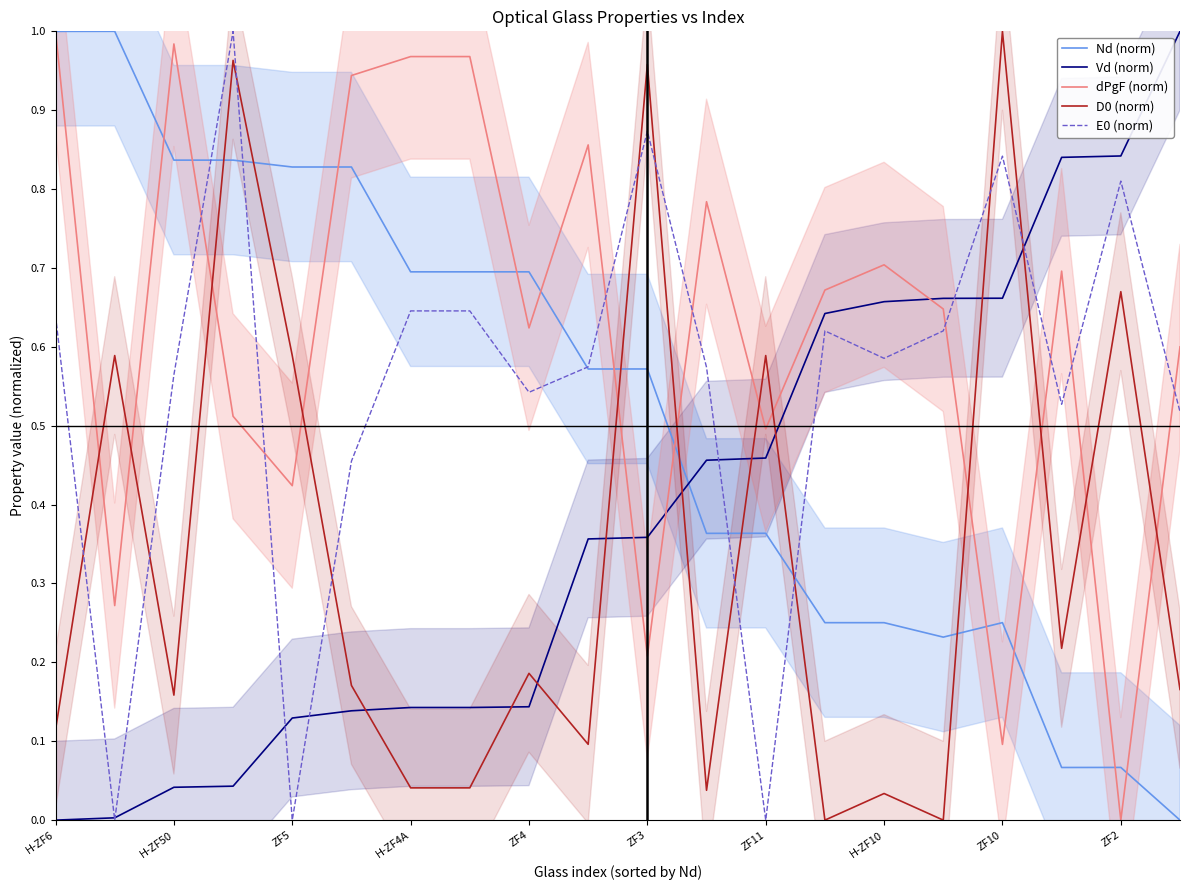

What is the difference between the maximum and second lowest values in the dPgF (norm) series?

0.9